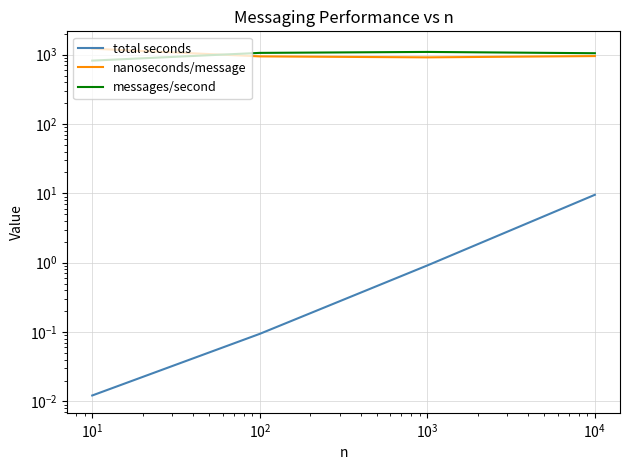

True or false: total seconds and nanoseconds/message intersect in this chart.

False